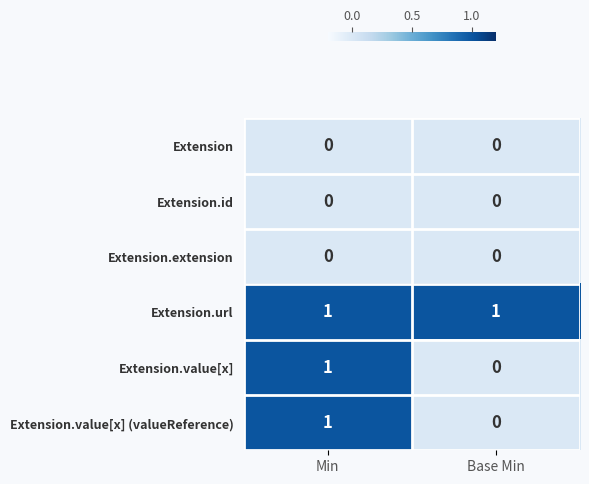

Reading left to right, extract all data points from this chart.

Extension: 0	0
Extension.id: 0	0
Extension.extension: 0	0
Extension.url: 1	1
Extension.value[x]: 1	0
Extension.value[x] (valueReference): 1	0